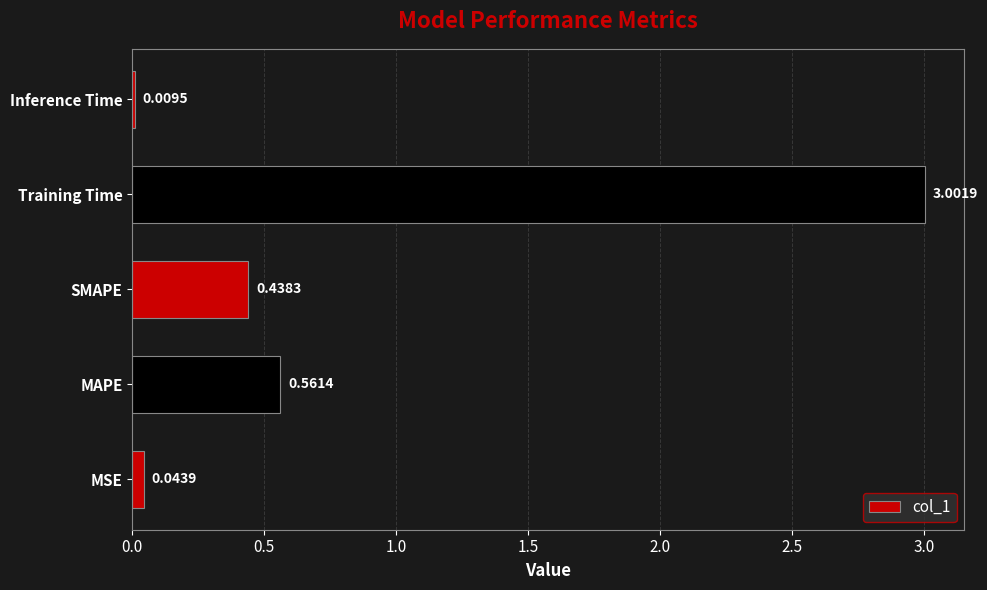

Where is the data nearest to the value 1?

MAPE